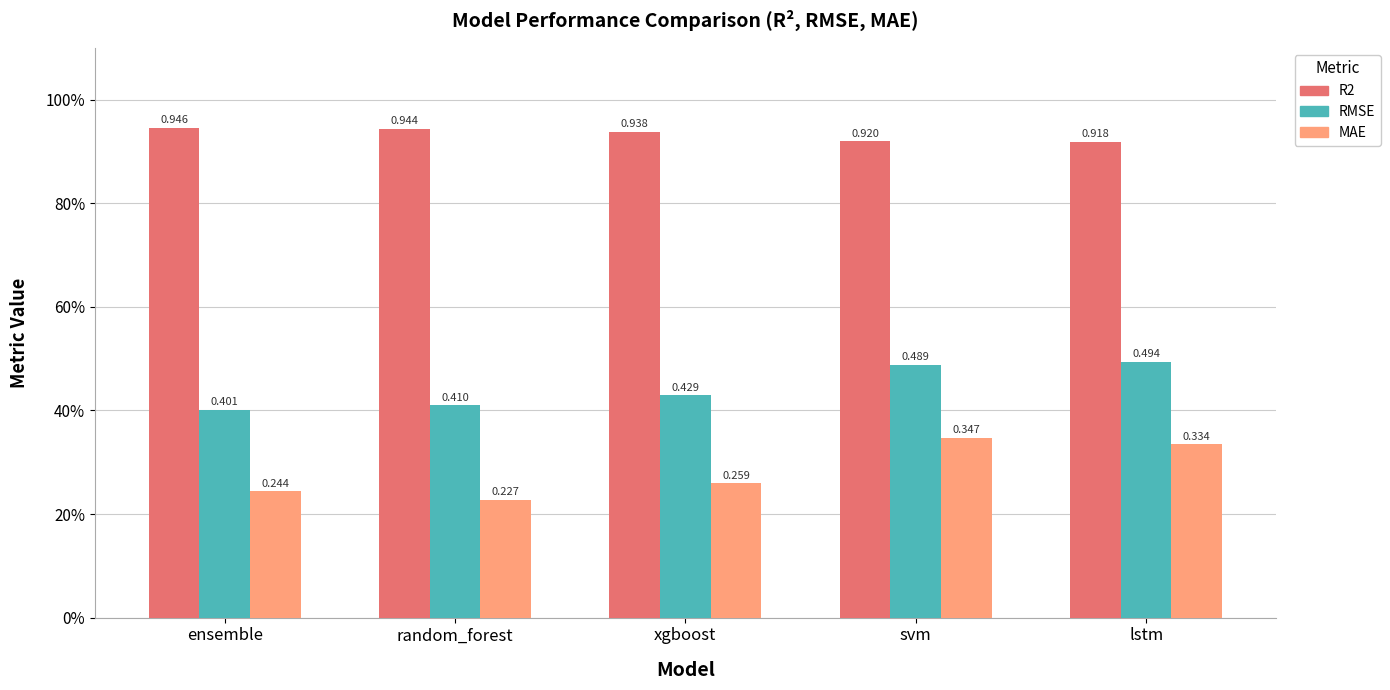

Which series has the largest total across all categories?

R2